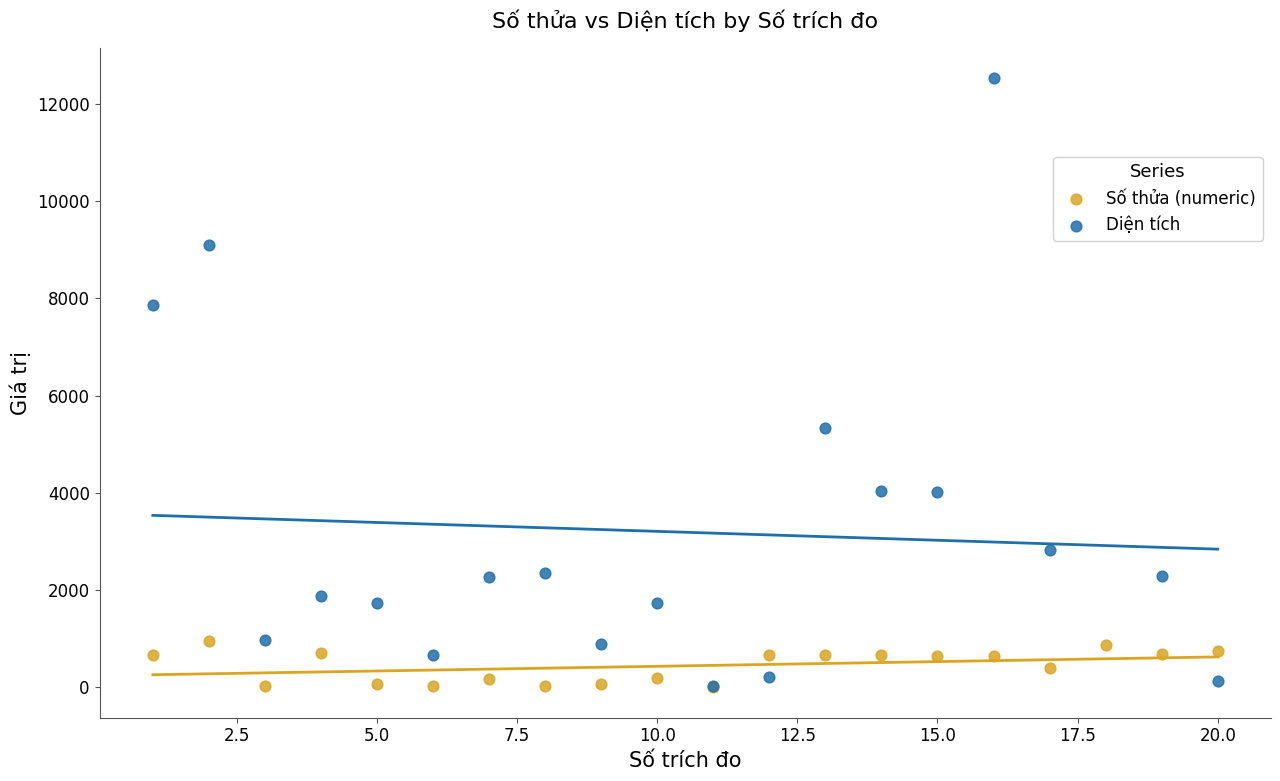

Which series reaches the maximum Y coordinate?

Diện tích